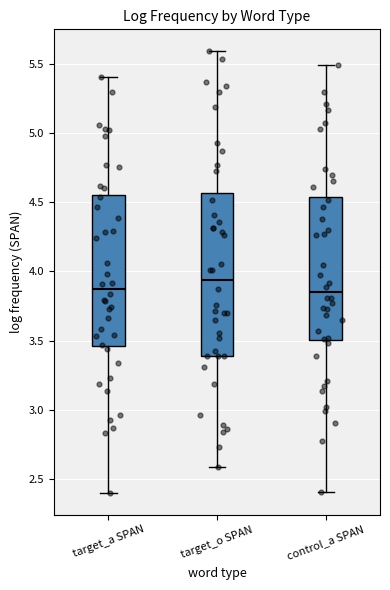

Reading left to right, transcribe this box plot: for each box, give where its median line is, the range the box spans, and where its two whiskers end, as read against the y-axis. The values are not printed on the chart, so give them approximately, as read against the axis.

target_a SPAN: median 3.85, box 3.45 to 4.55, whiskers 2.40 to 5.40
target_o SPAN: median 3.95, box 3.40 to 4.55, whiskers 2.60 to 5.60
control_a SPAN: median 3.85, box 3.50 to 4.55, whiskers 2.40 to 5.50